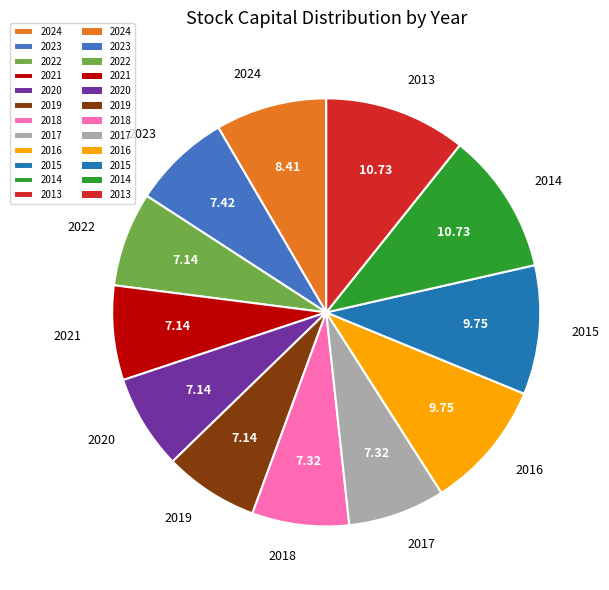

Is there a majority slice in this chart?

No